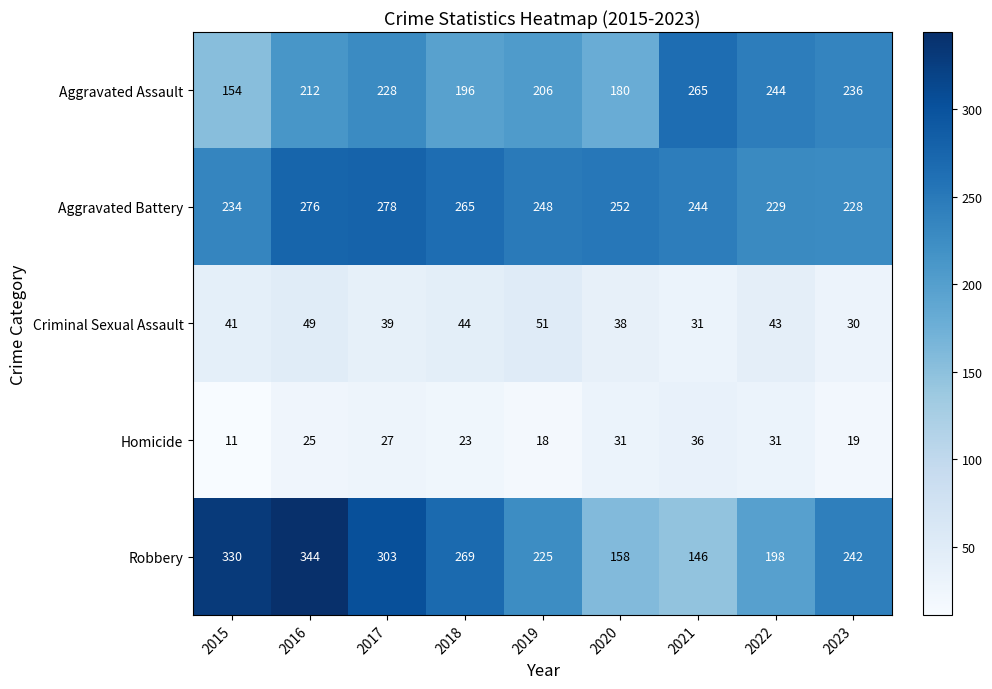

List the series in order of their peak value, lowest first.

Homicide, Criminal Sexual Assault, Aggravated Assault, Aggravated Battery, Robbery